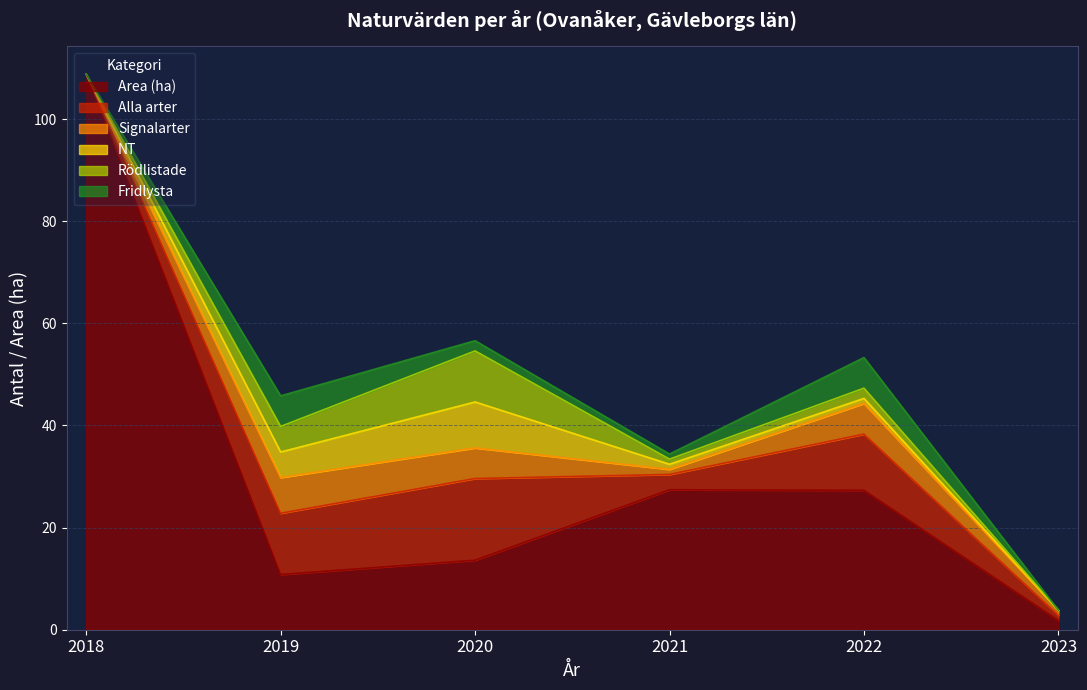

Where do Area (ha) and Alla arter first cross each other?

2018 and 2019